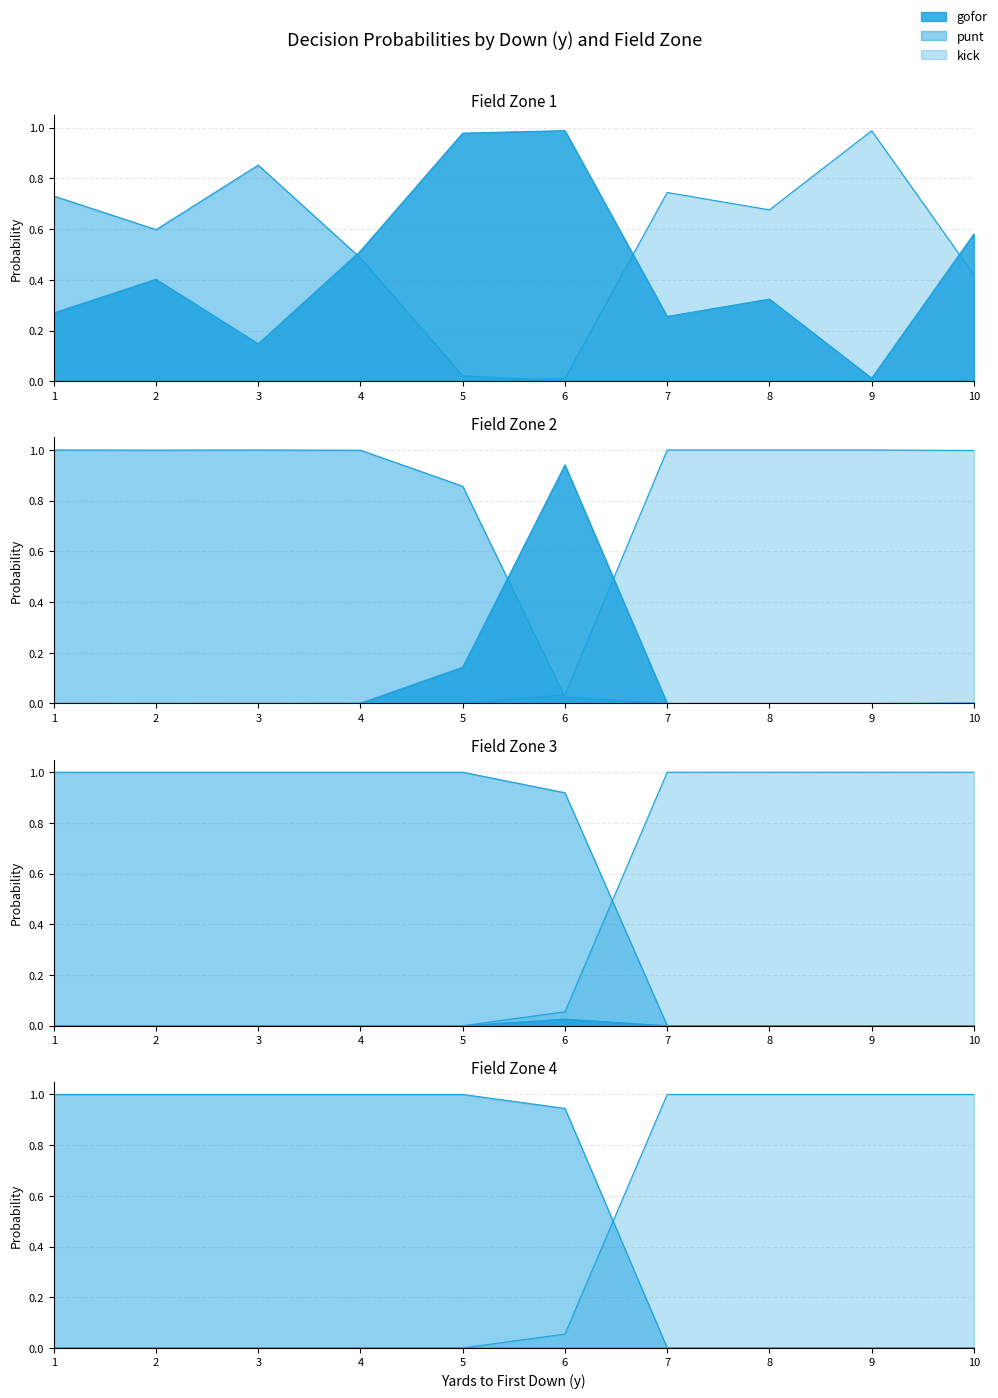

True or false: punt has a value of 0.0 at 8.

True